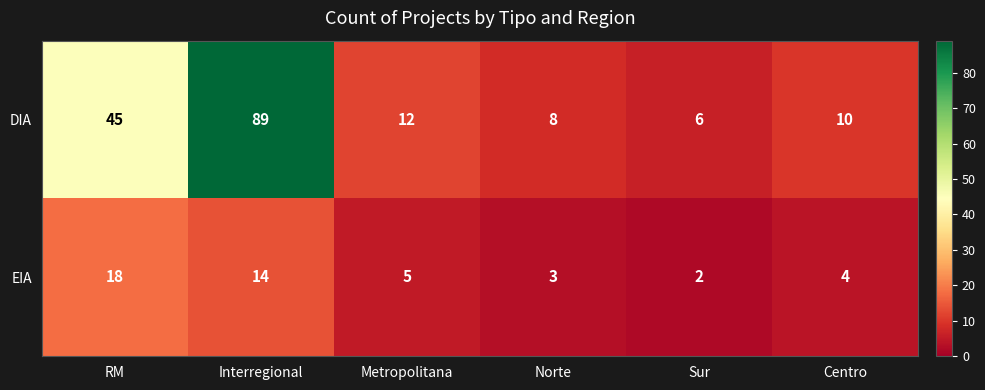

What is the maximum value shown in the chart?

89